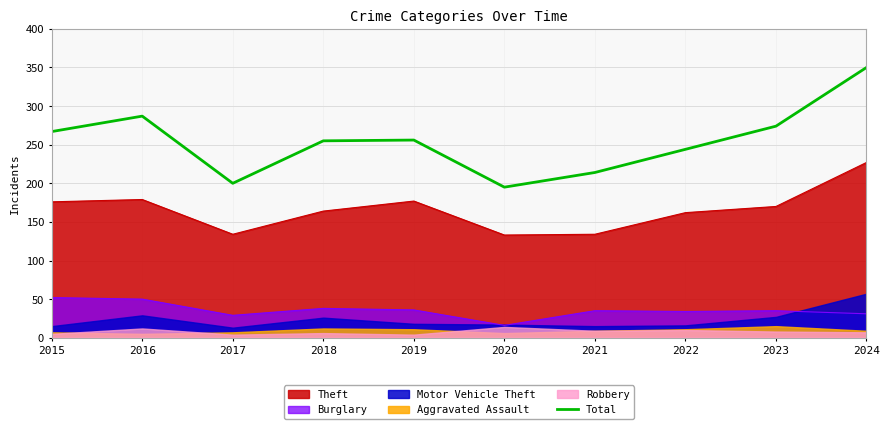

What is the average value?

254